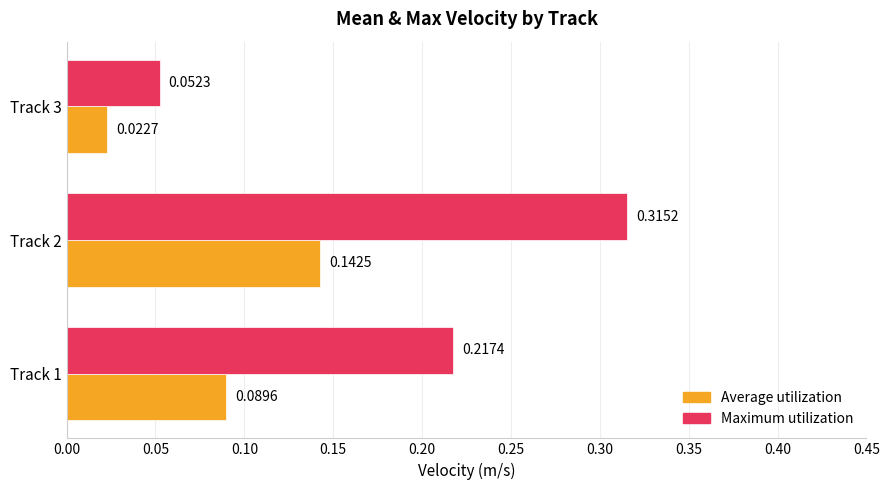

Is the value of Average utilization at Track 2 greater than the value of Maximum utilization at Track 1?

No